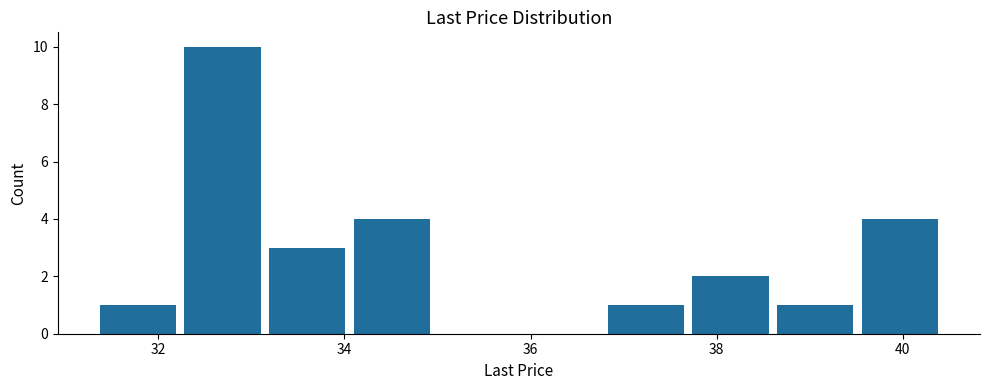

Which range on the x-axis has the tallest bar?

32.2 to 33.2